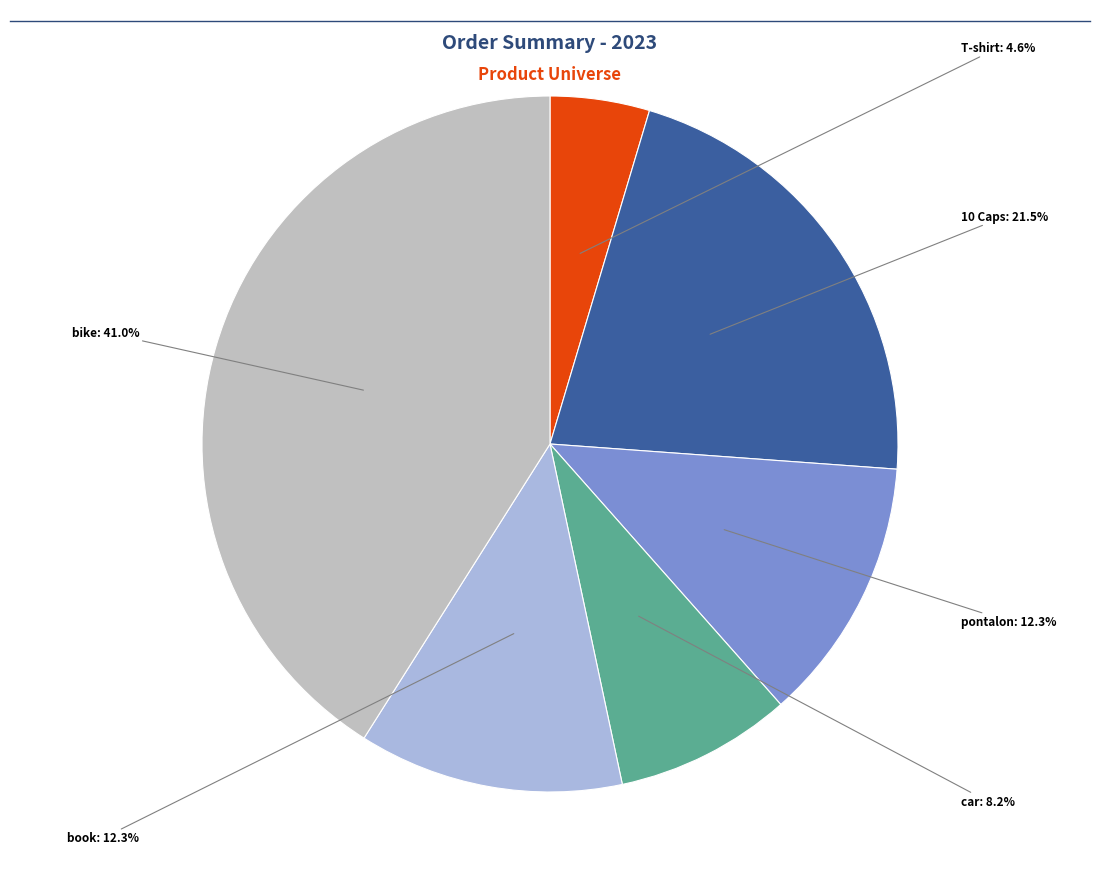

Is there a majority slice in this chart?

No